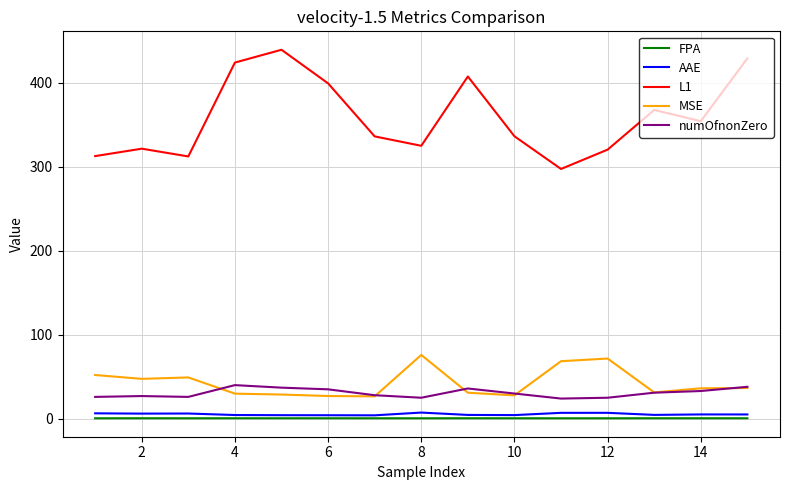

True or false: FPA and MSE cross at least once.

False